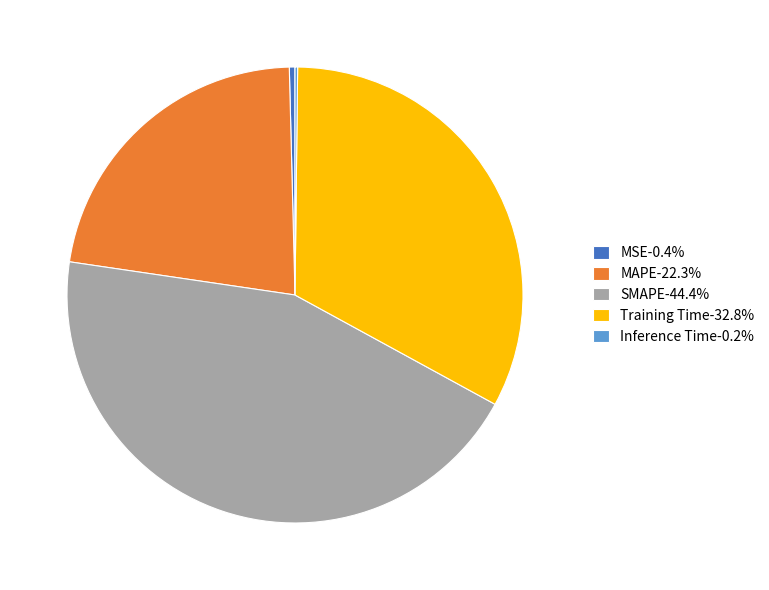

Does Training Time represent more than half of the total?

No